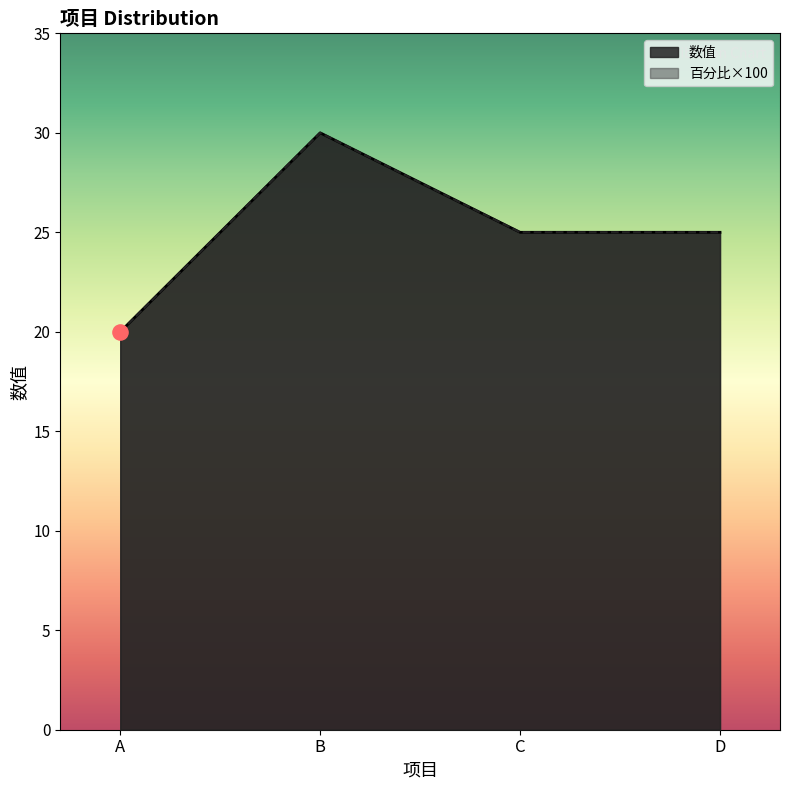

Which series reaches the minimum Y coordinate?

A